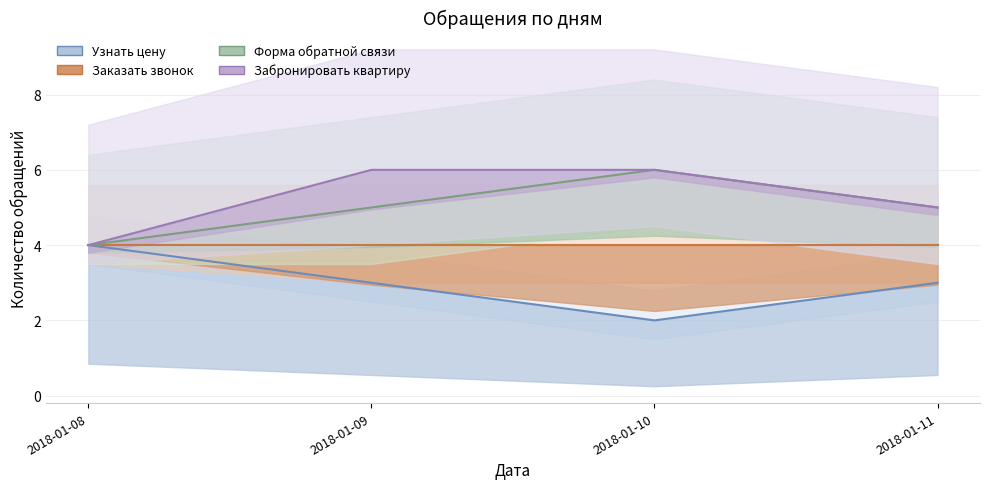

True or false: Забронировать квартиру and Форма обратной связи intersect in this chart.

False